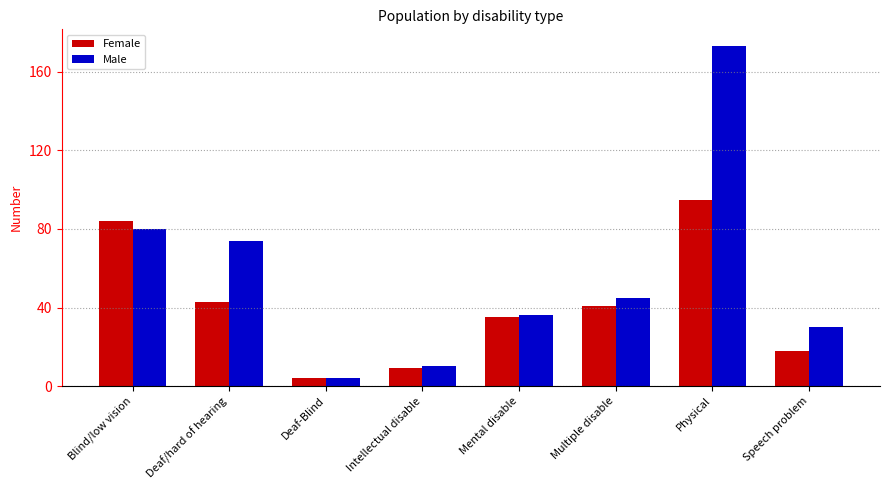

Between Multiple disable and Physical, which series saw the biggest shift?

Male